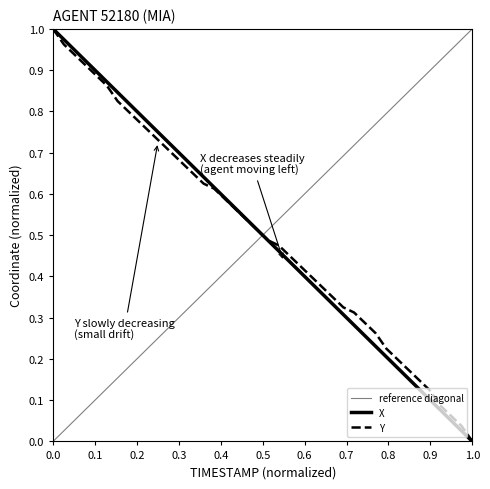

Is it true that X equals 1.8 at 0.0?

False